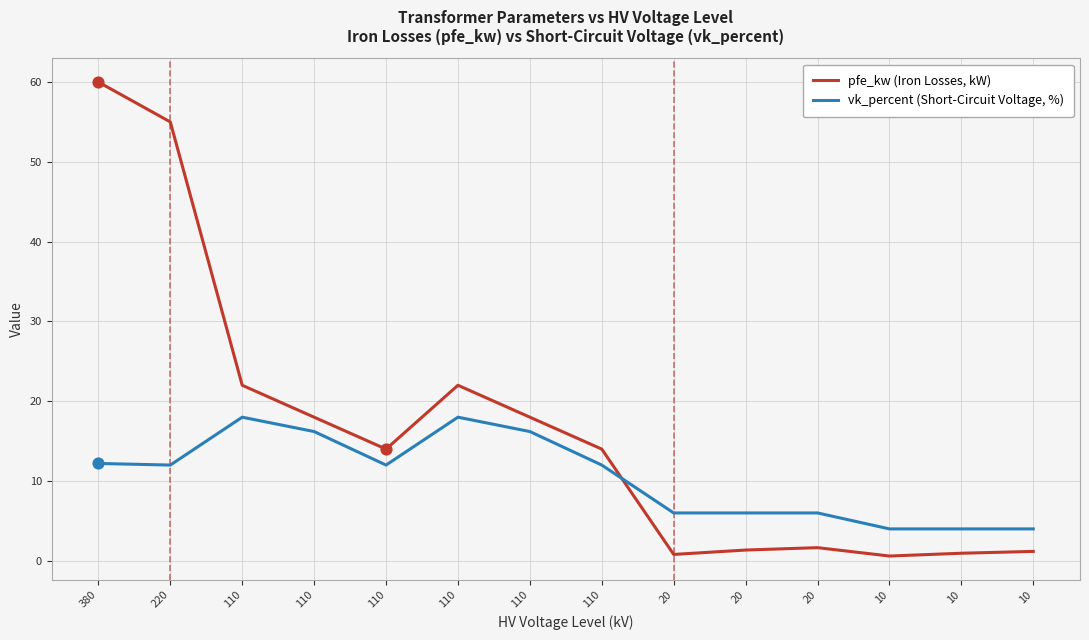

What is the total value across all series at 110?

40.0